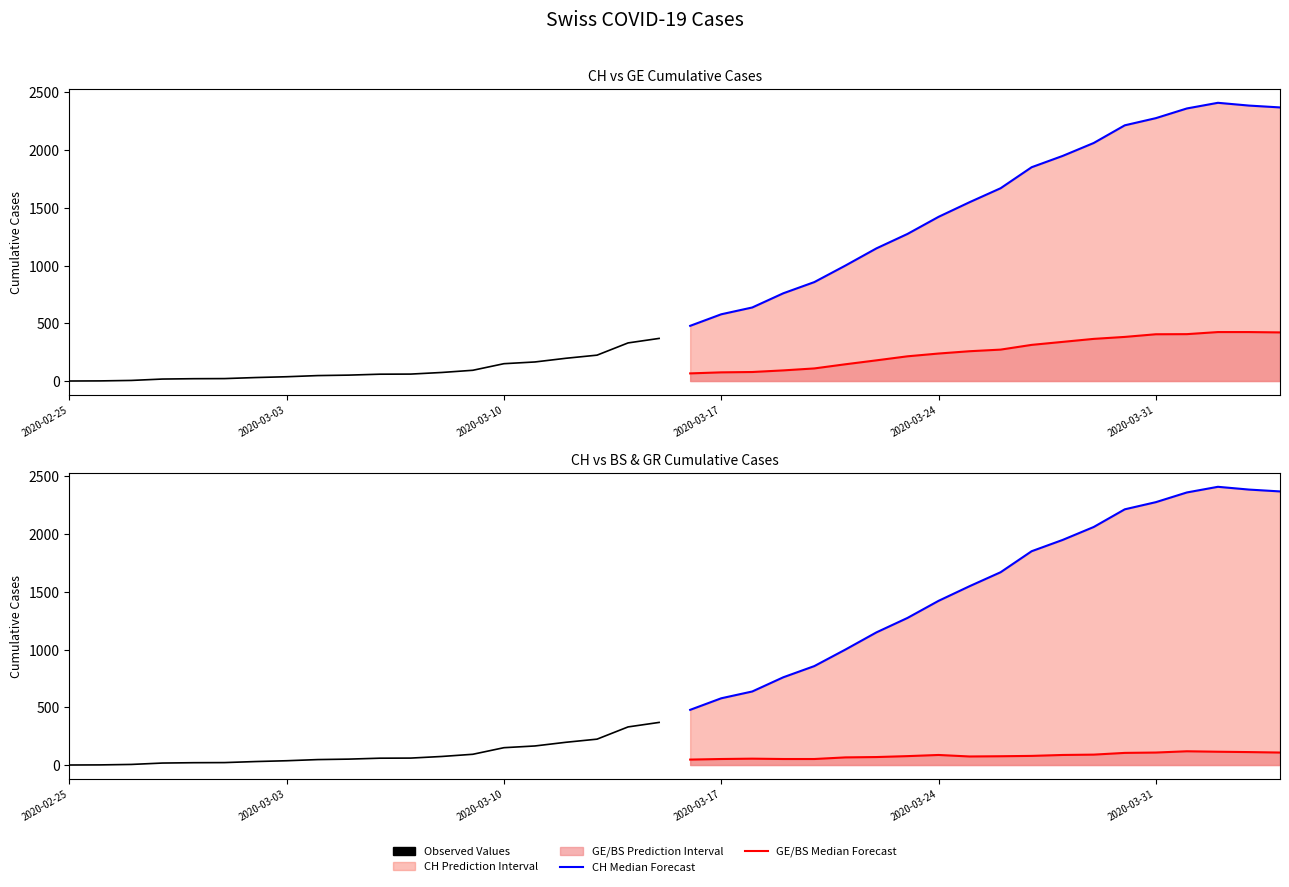

Which series changed the most between 2020-03-24 and 2020-03-31?

CH Forecast Median